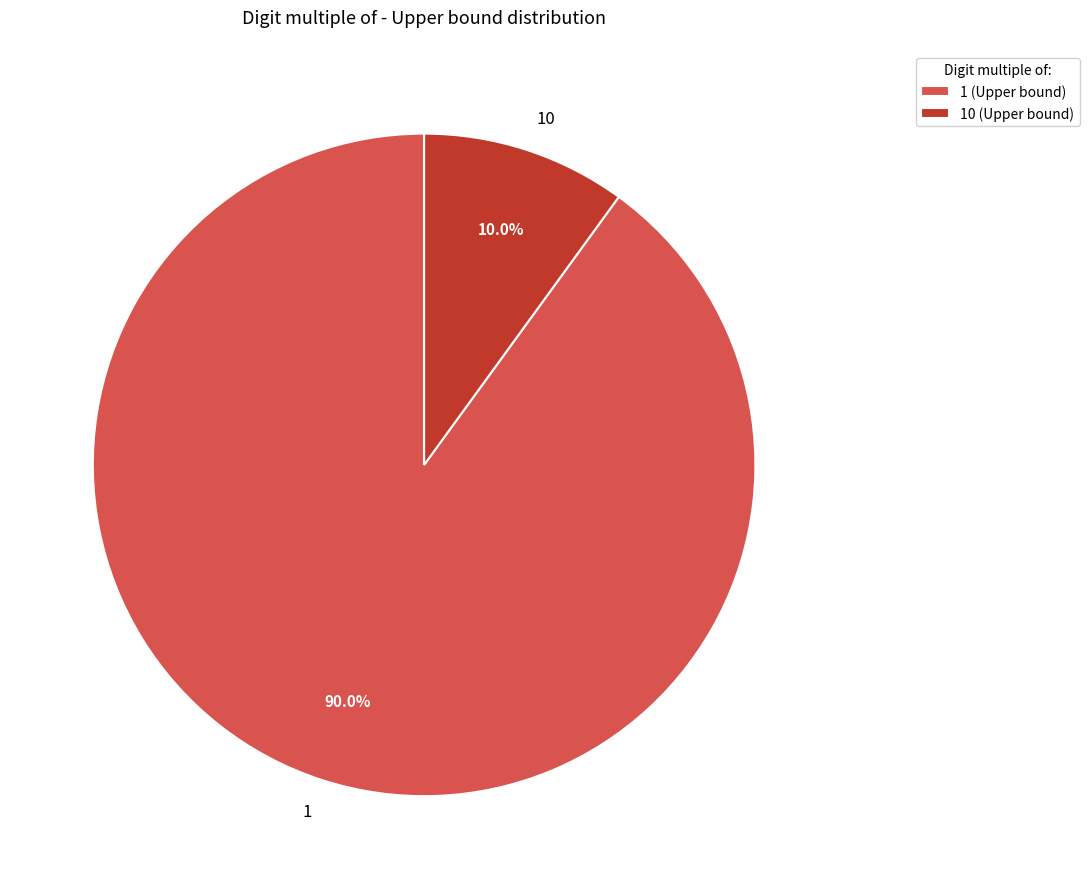

What percentage do 1 and 10 together represent?

100.0%